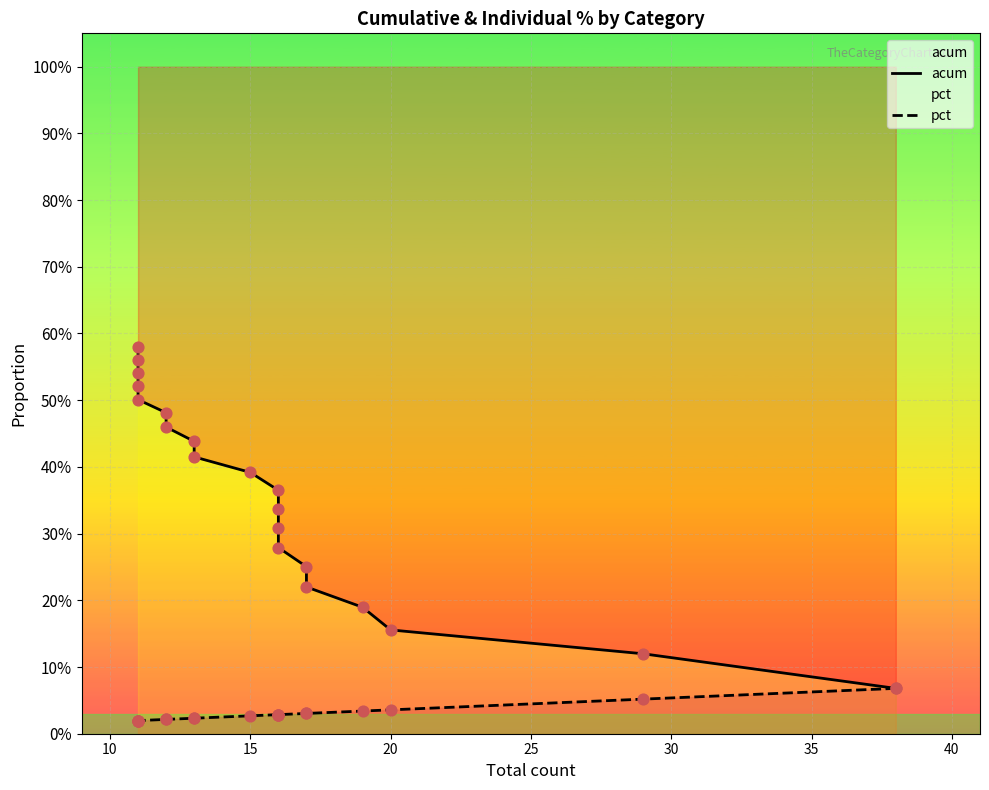

At how many categories does at least one series exceed 0?

20